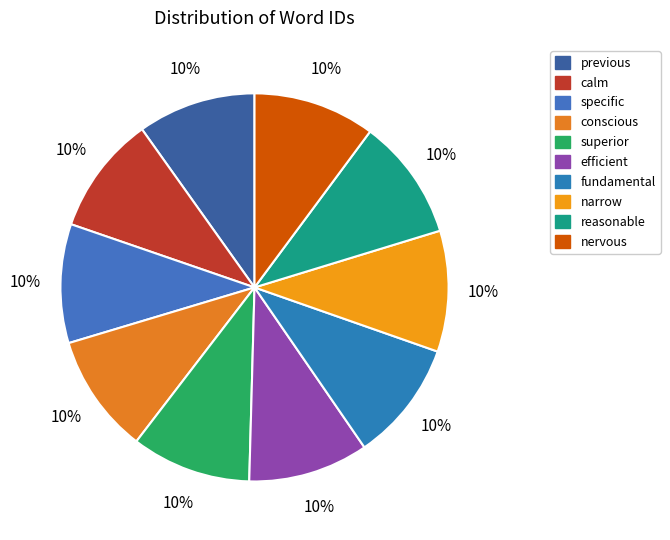

Rank the categories by value from highest to lowest.

nervous, reasonable, narrow, fundamental, efficient, superior, conscious, specific, calm, previous